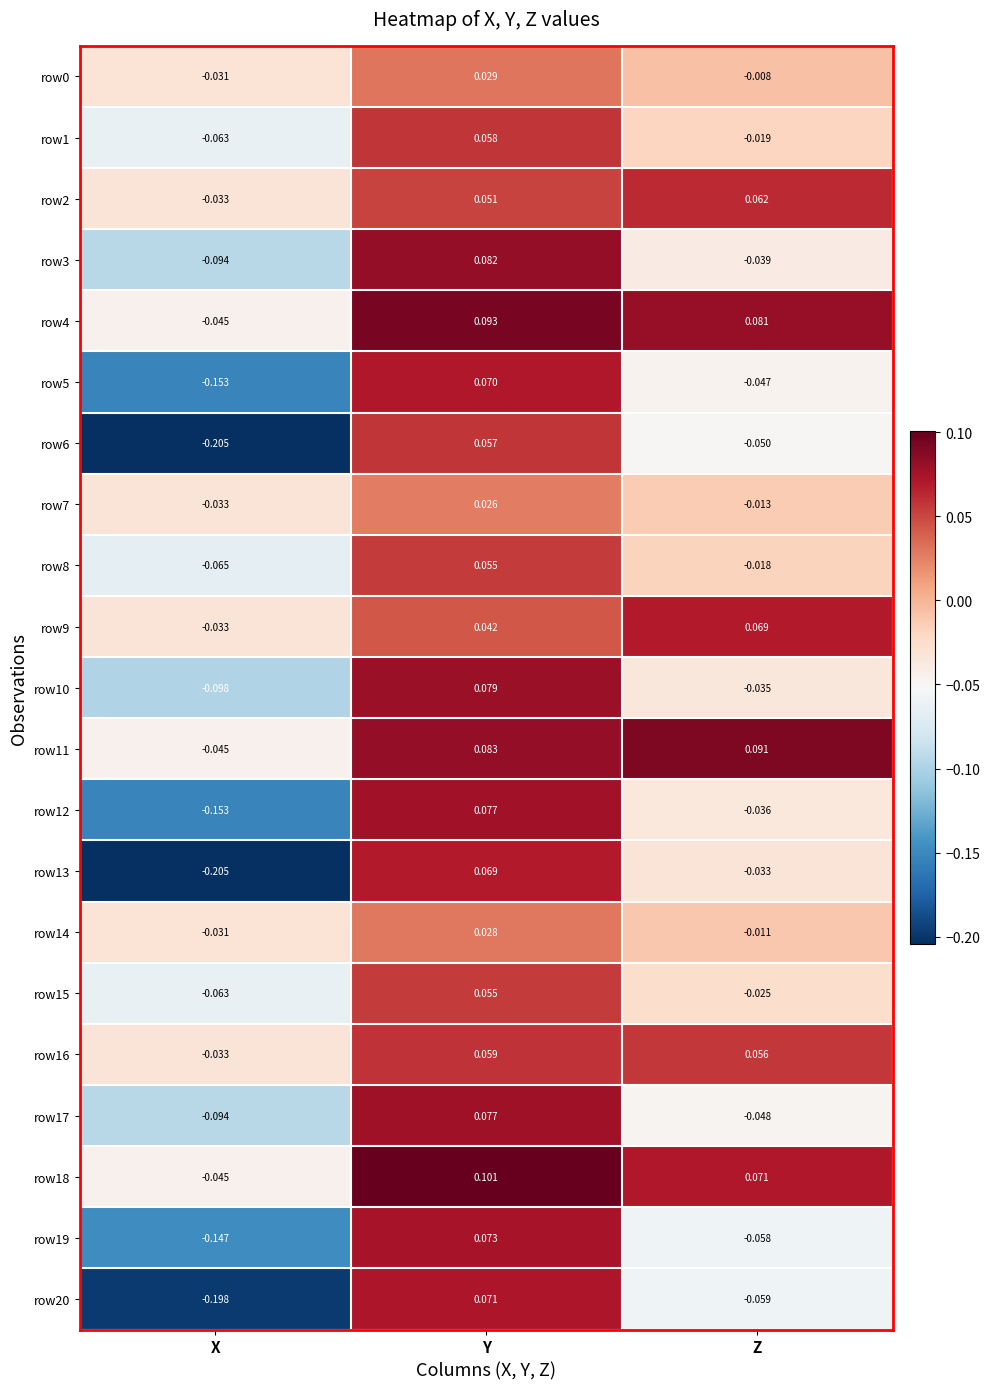

At which label does row7 first exceed 0?

Y